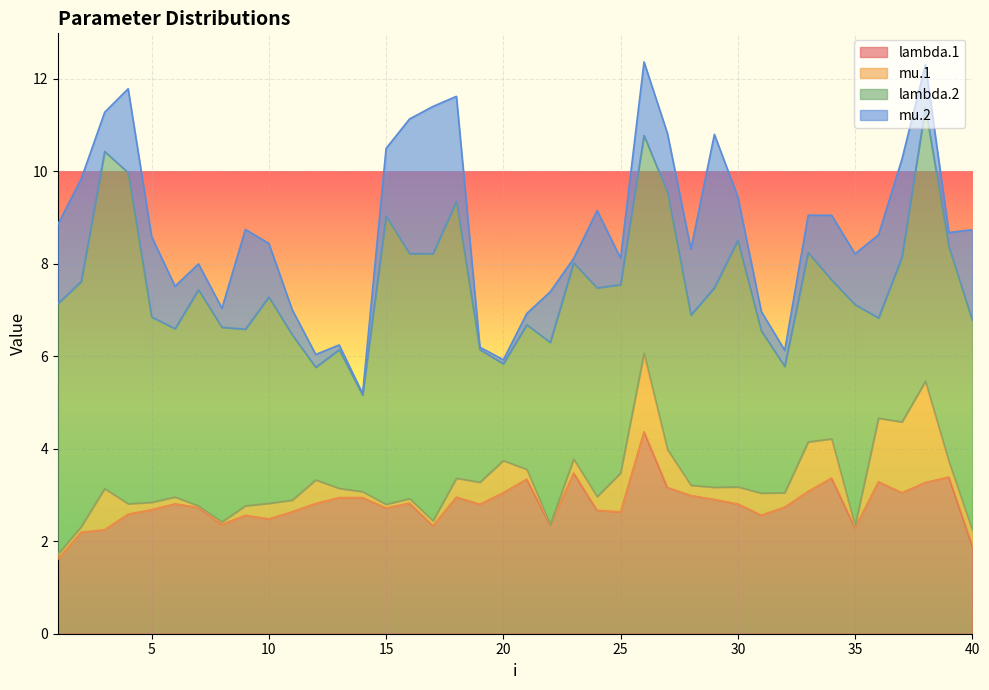

What is the minimum value for lambda.1?

1.6